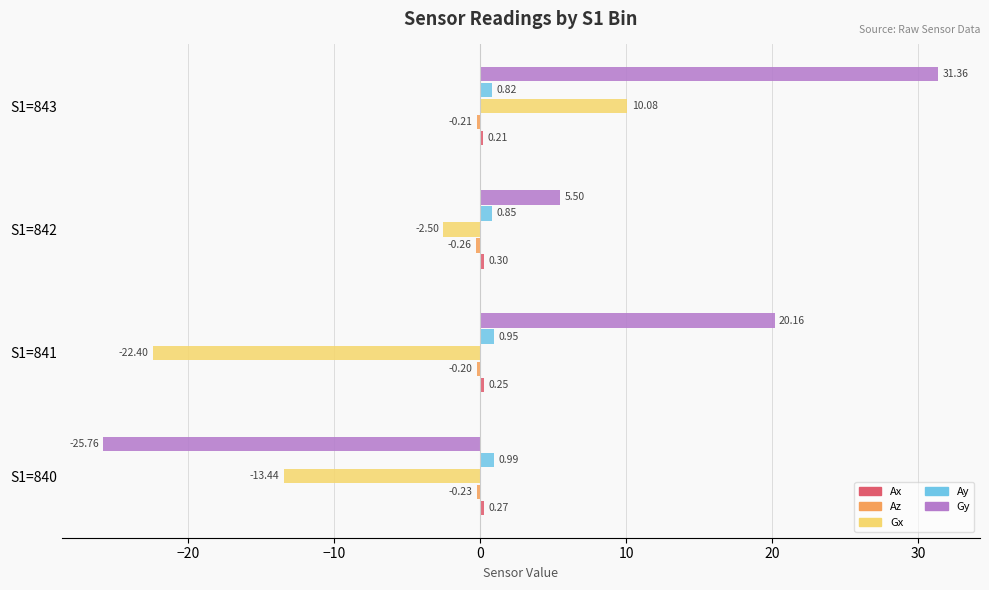

List the labels in order of Ay value, smallest first.

S1=843, S1=842, S1=841, S1=840